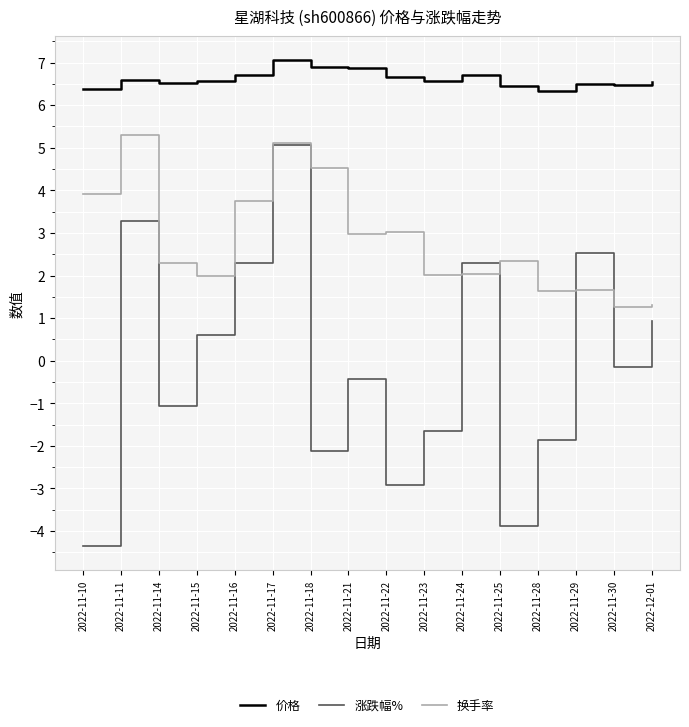

What is the total value across all series at 2022-11-24?

11.0